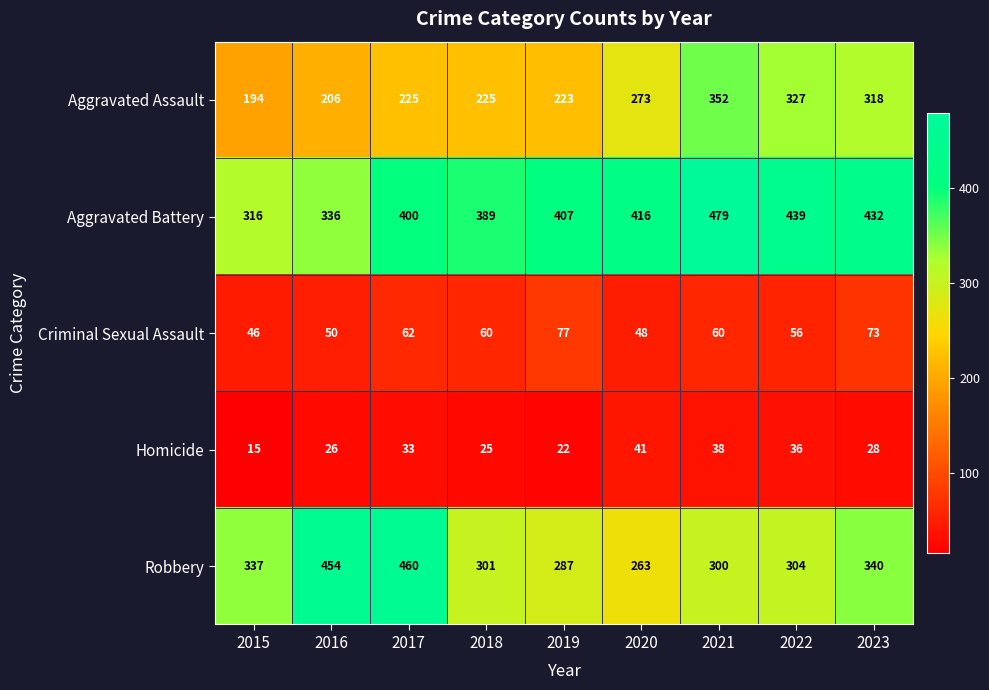

What is the sum of the Robbery values at 2019 and 2015?

624